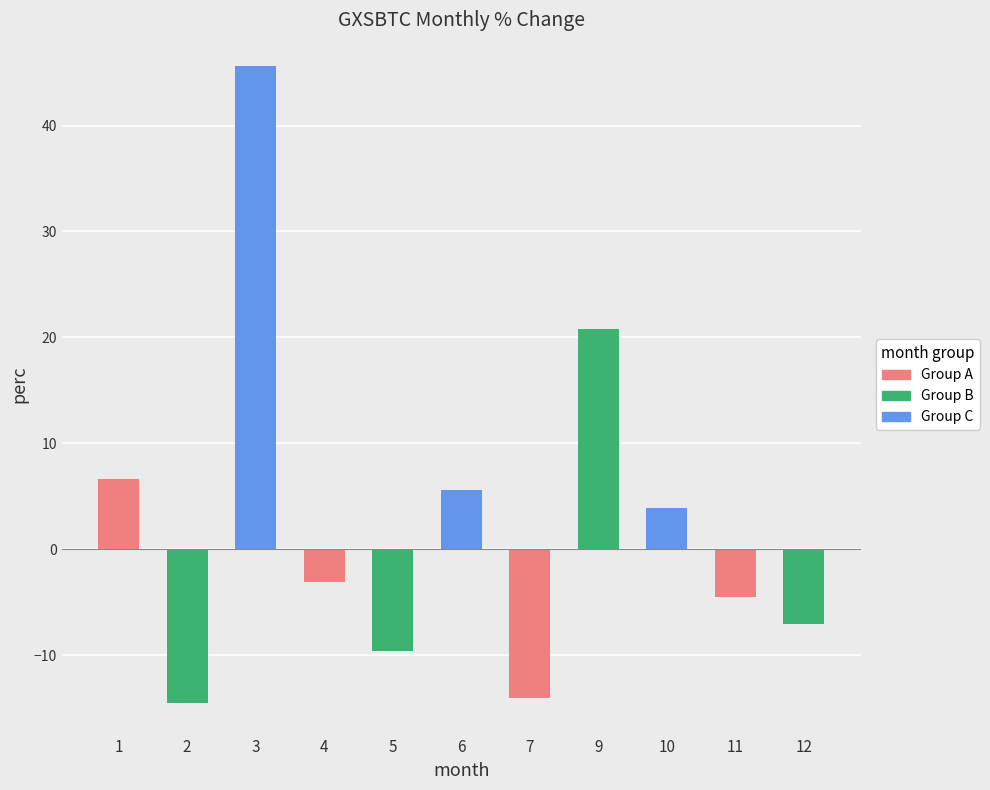

At which label does the data first exceed -3?

1